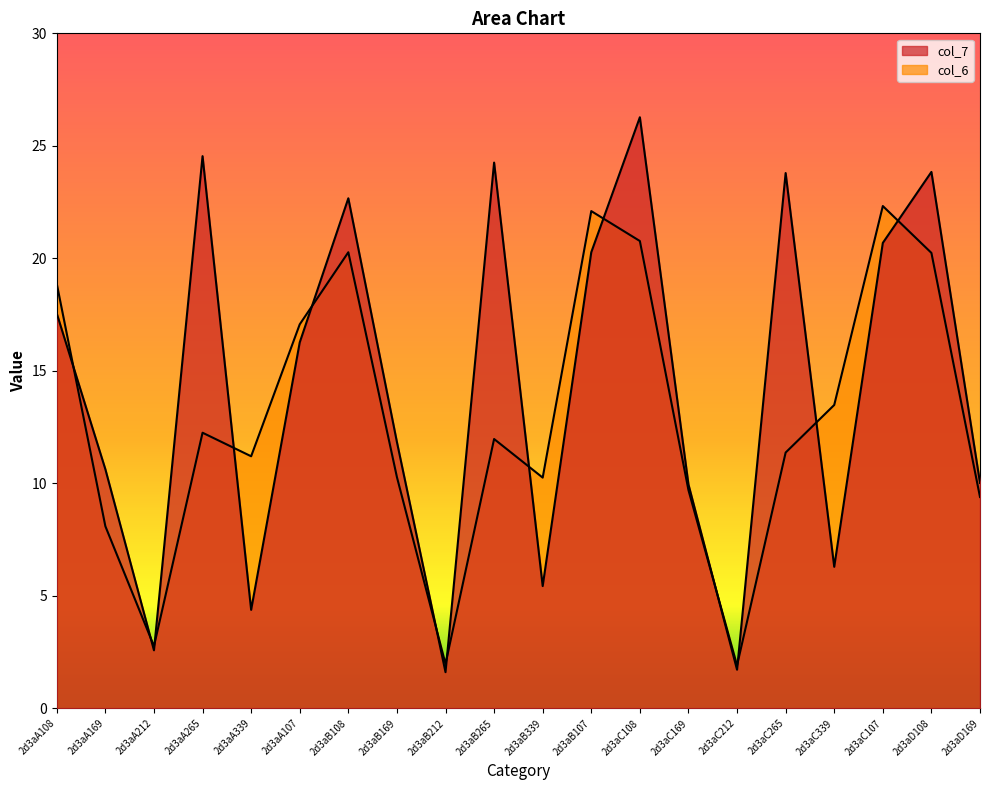

What is the average value of the col_7 series?

14.2